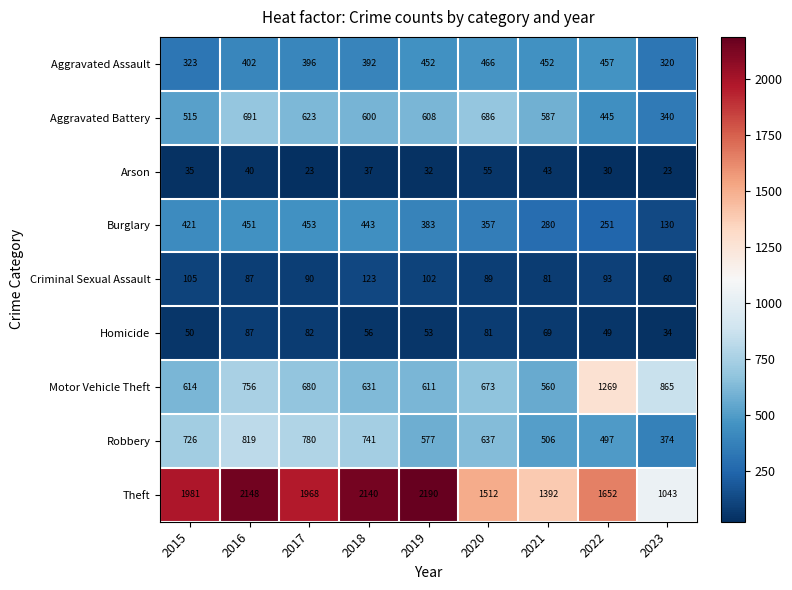

Read the Criminal Sexual Assault value at 2021, to the nearest 10.

80